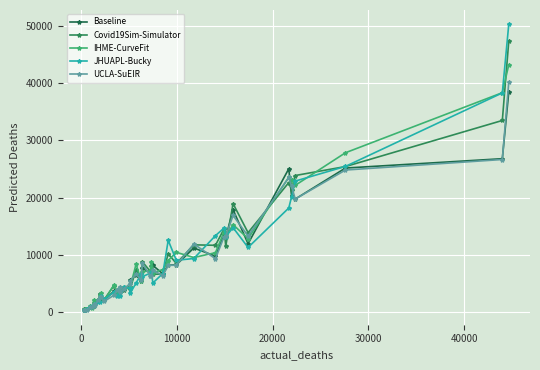

How many series are shown in this chart?

5